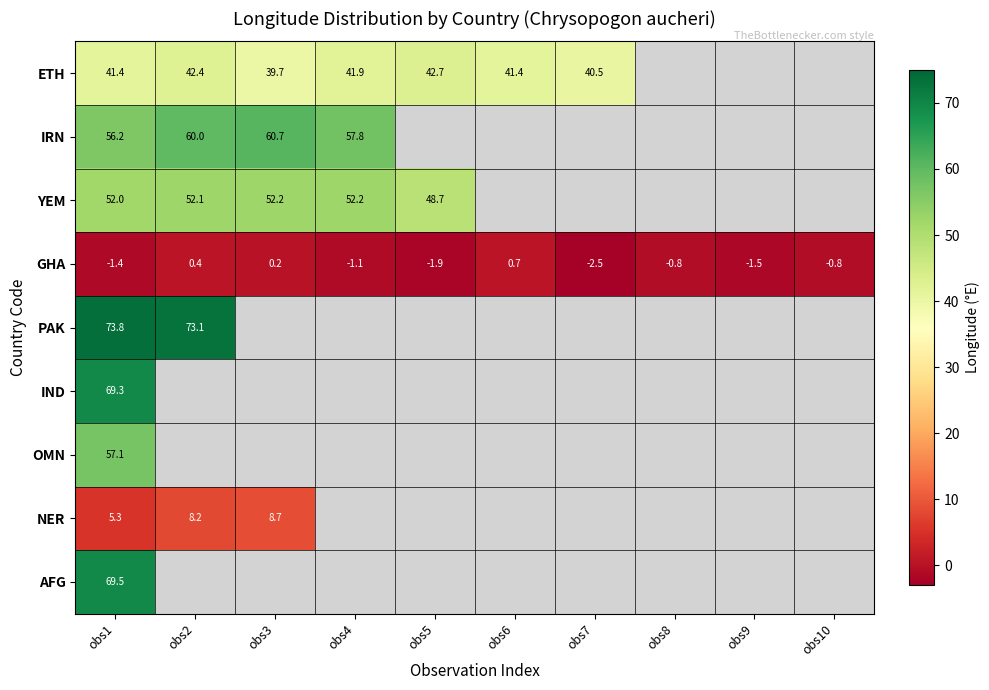

The ETH series shows 17.4 at obs7. True or false?

False